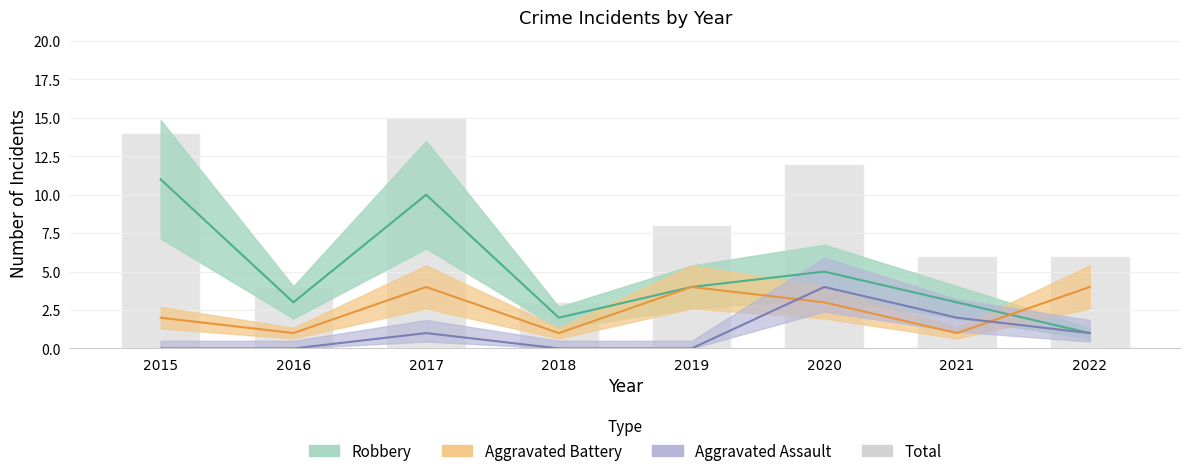

Rank the categories by value from highest to lowest.

2017, 2015, 2020, 2019, 2021, 2022, 2016, 2018